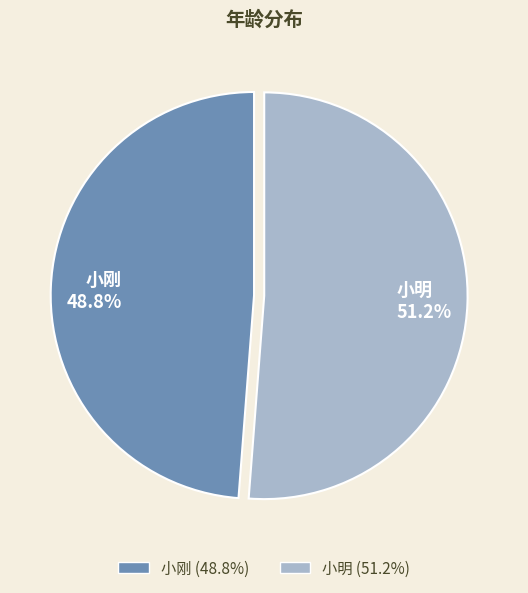

To the nearest percent, what portion does 小刚 represent?

49%